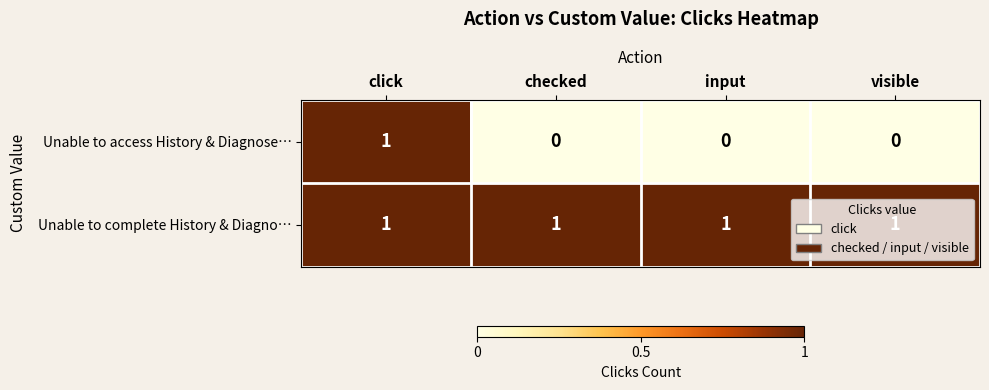

What is the difference between the highest and lowest values at input?

1